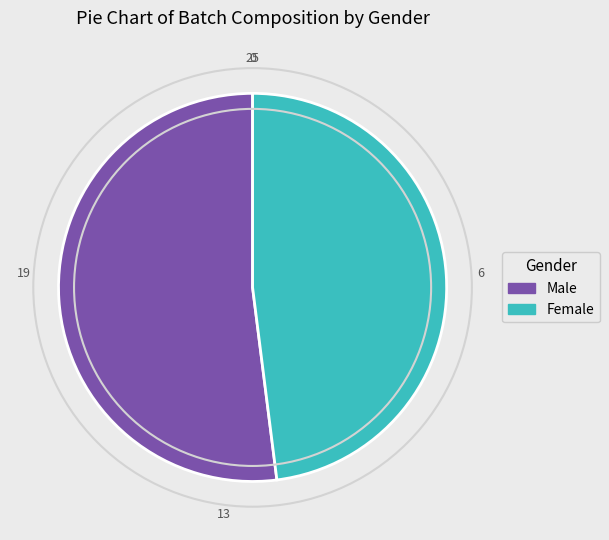

What is the largest slice in the pie chart?

Male